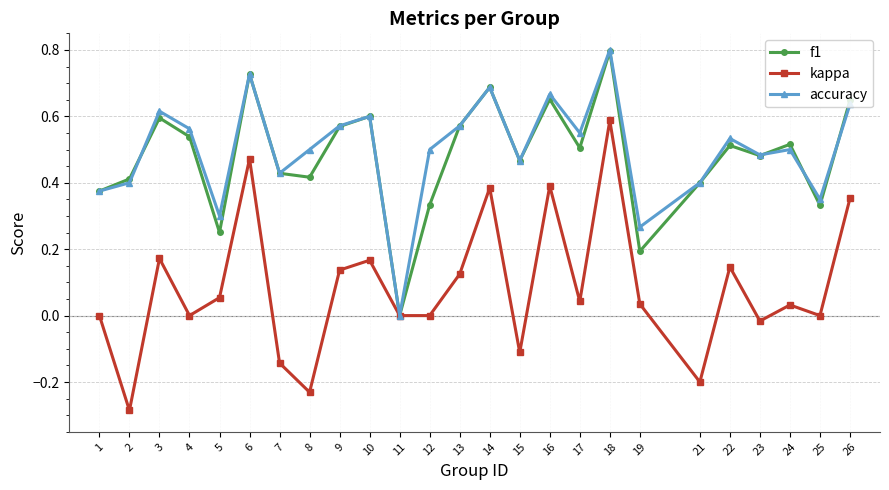

True or false: f1 has a value of 0.2 at 25.

False